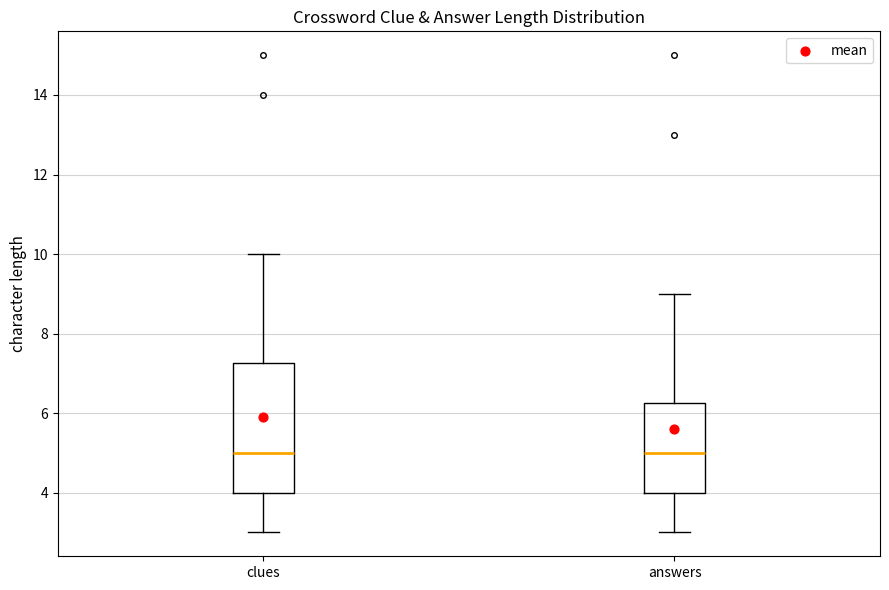

Comparing the boxes themselves (not the whiskers), which one is the tallest?

clues